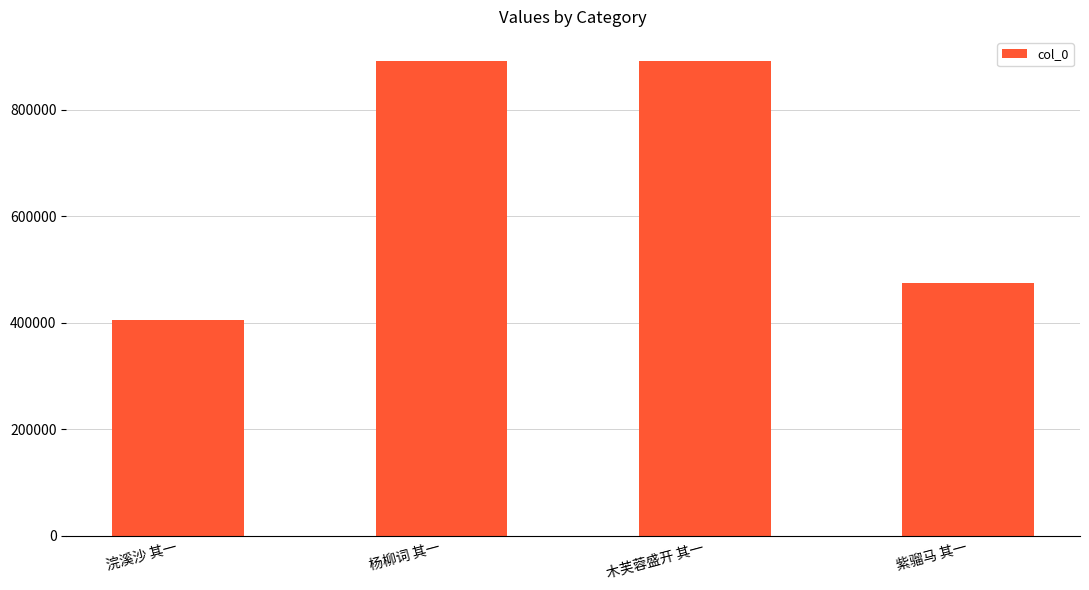

What is the minimum value shown in the chart?

404802